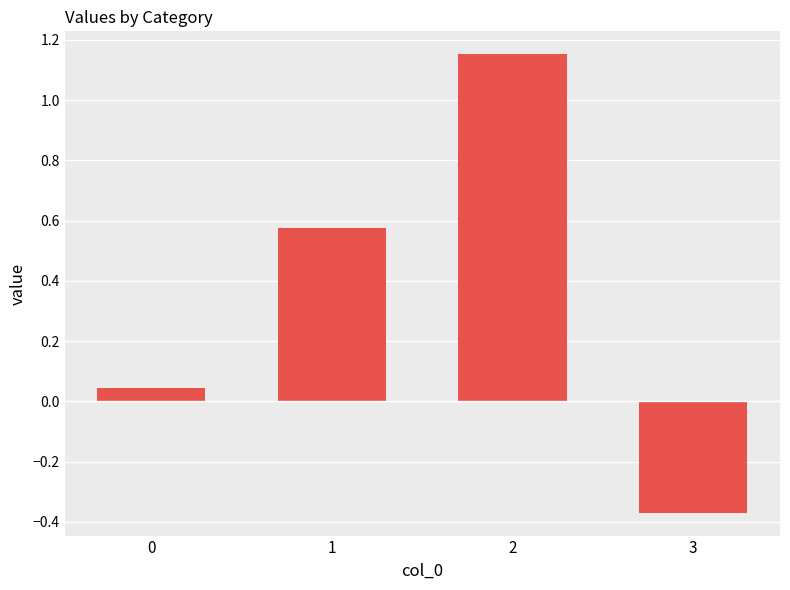

What is the average value?

0.4